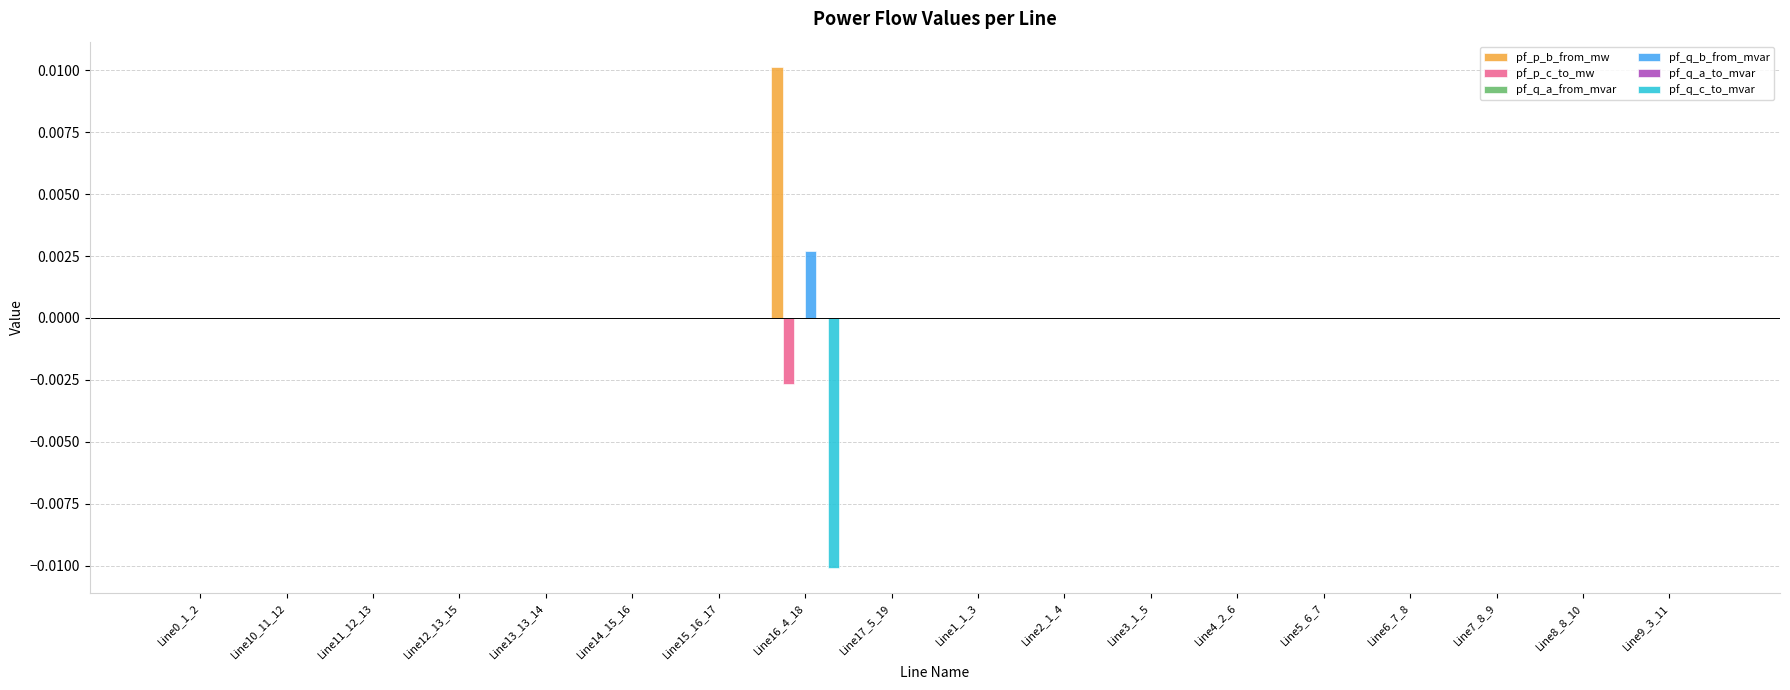

How many series are shown in this chart?

6